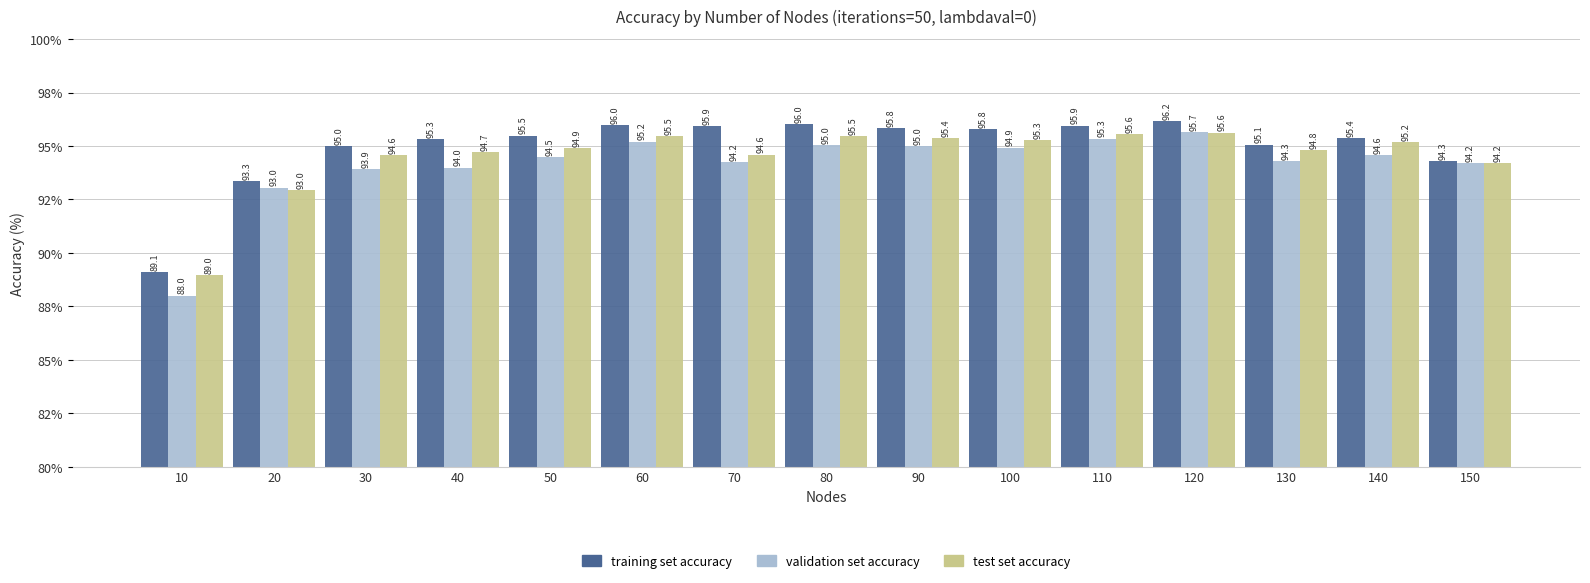

Does the chart contain stacked bars?

No